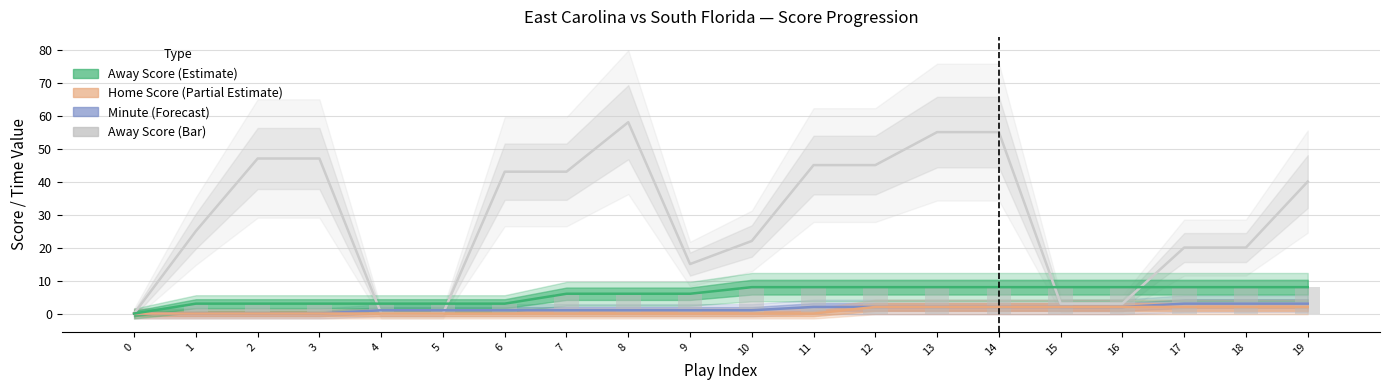

Rank the categories by Away Score (bar) value from highest to lowest.

10, 11, 12, 13, 14, 15, 16, 17, 18, 19, 7, 8, 9, 1, 2, 3, 4, 5, 6, 0